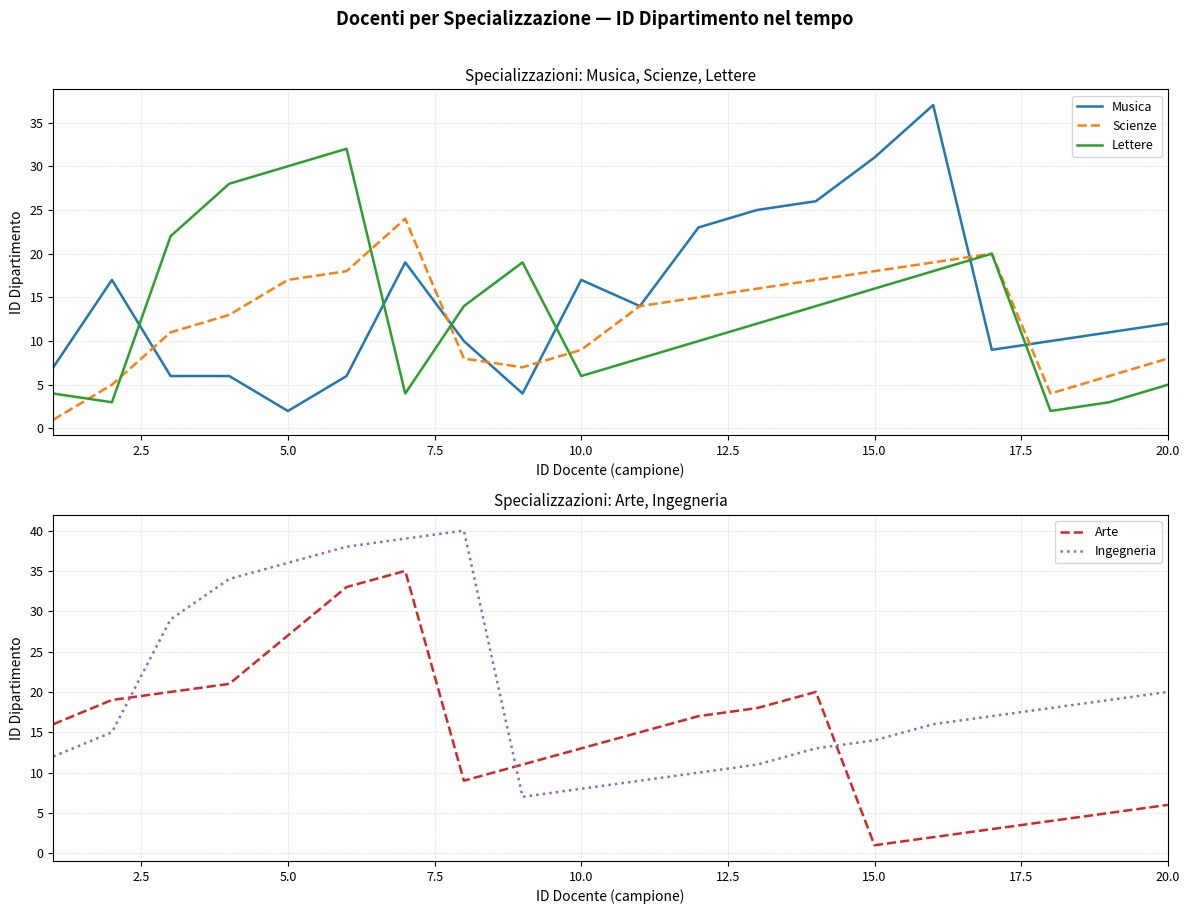

The value of Musica at 15.0 is 31. True or false?

True